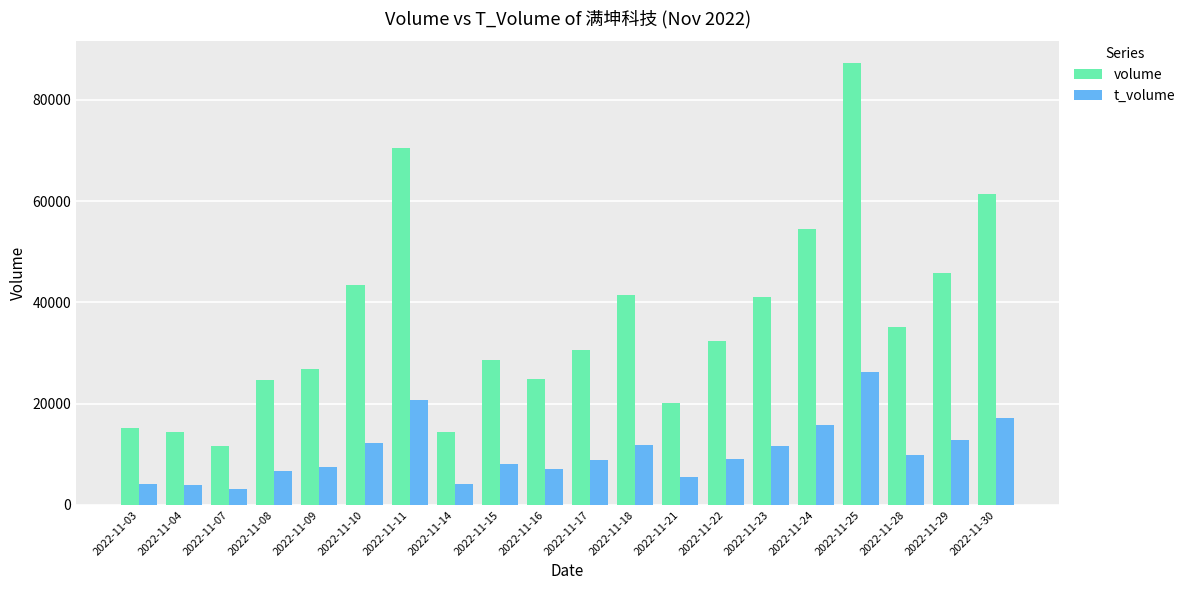

List the series in order of their overall mean, lowest first.

t_volume, volume